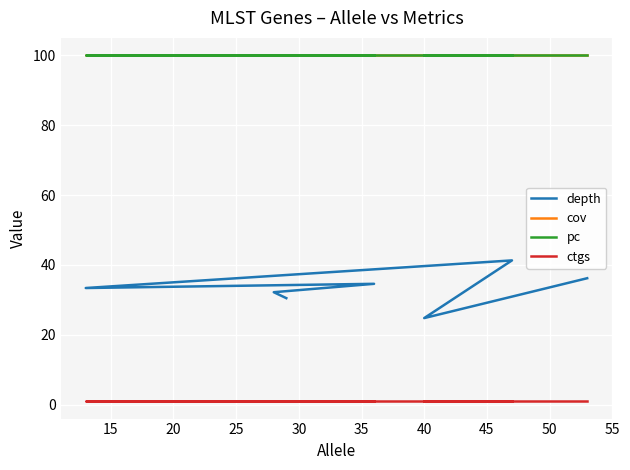

What is the value of the ctgs point at the 4th from the left?

1.0